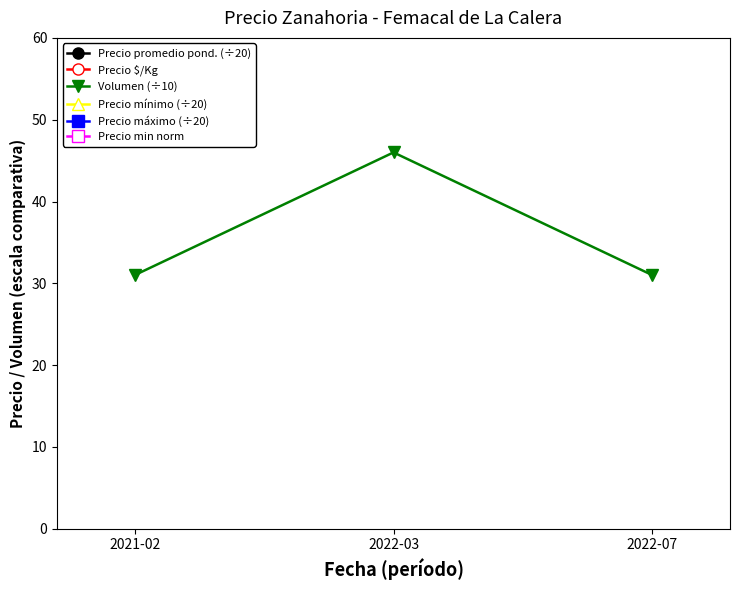

What is the total value across all series at 2022-07?

2632.8